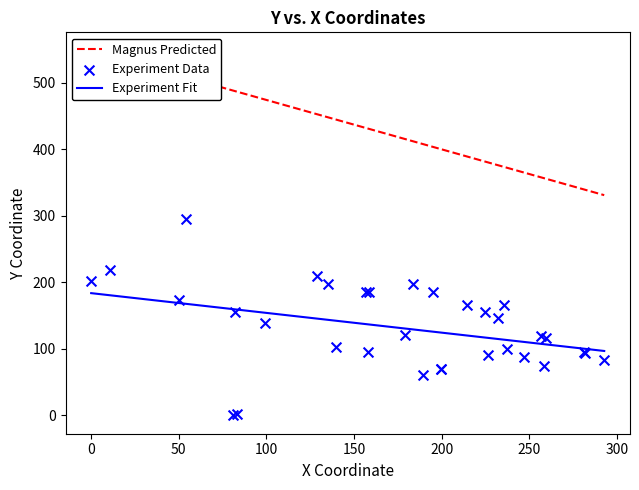

Which series has the largest total across all categories?

Magnus Predicted